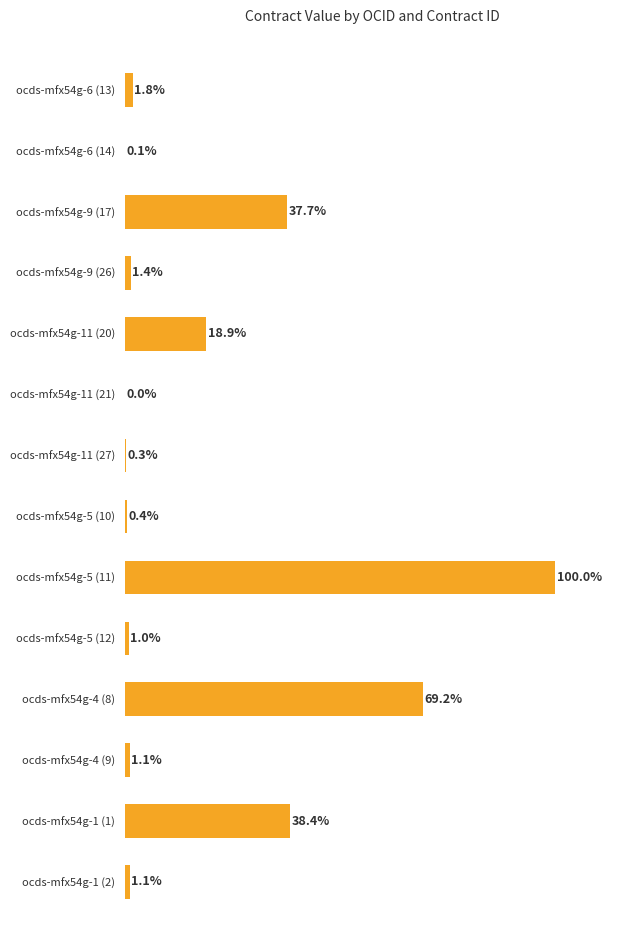

At which label is the value closest to 50?

ocds-mfx54g-1 (1)